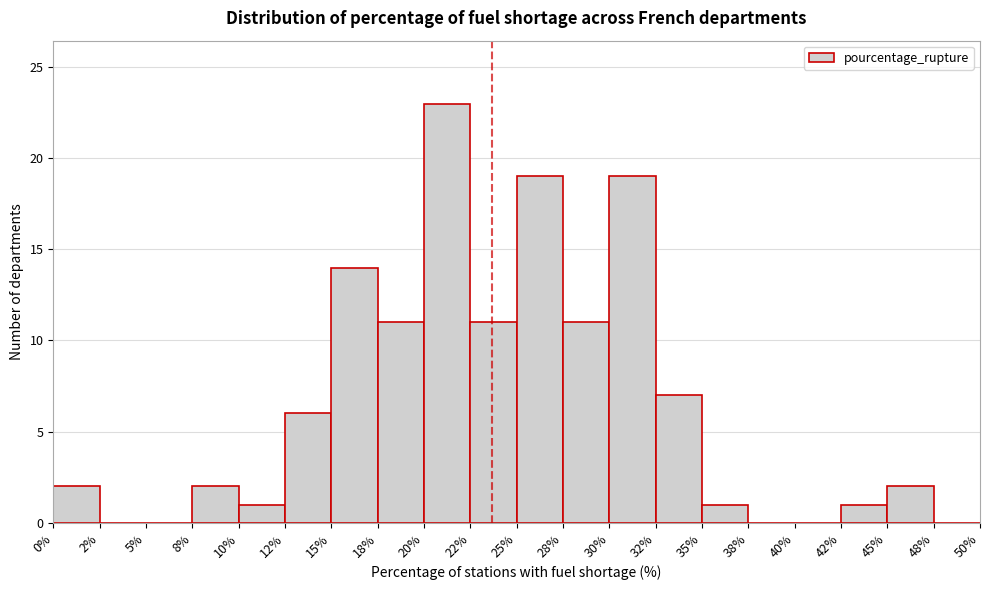

Reading left to right, transcribe this chart: for each bar, give the range it covers on the x-axis and its height. The values are not printed on the chart, so give them approximately, as read against the axis.

0% to 2%: 2
2% to 5%: 0
5% to 8%: 0
8% to 10%: 2
10% to 12%: 1
12% to 15%: 6
15% to 18%: 14
18% to 20%: 11
20% to 22%: 23
22% to 25%: 11
25% to 28%: 19
28% to 30%: 11
30% to 32%: 19
32% to 35%: 7
35% to 38%: 1
38% to 40%: 0
40% to 42%: 0
42% to 45%: 1
45% to 48%: 2
48% to 50%: 0